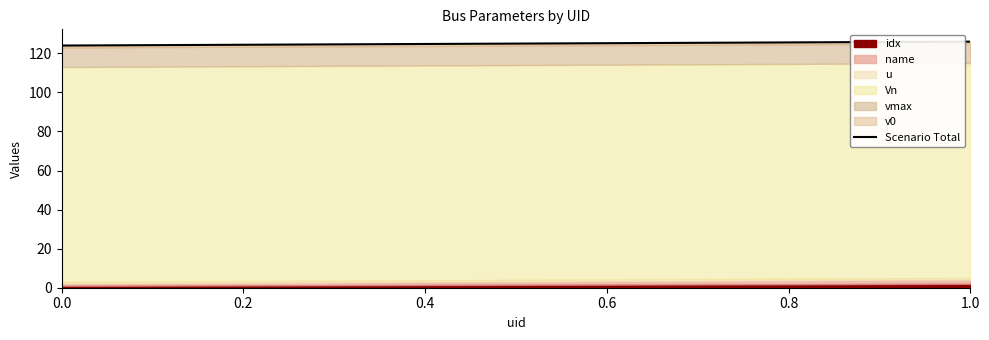

What is the sum of all values?

250